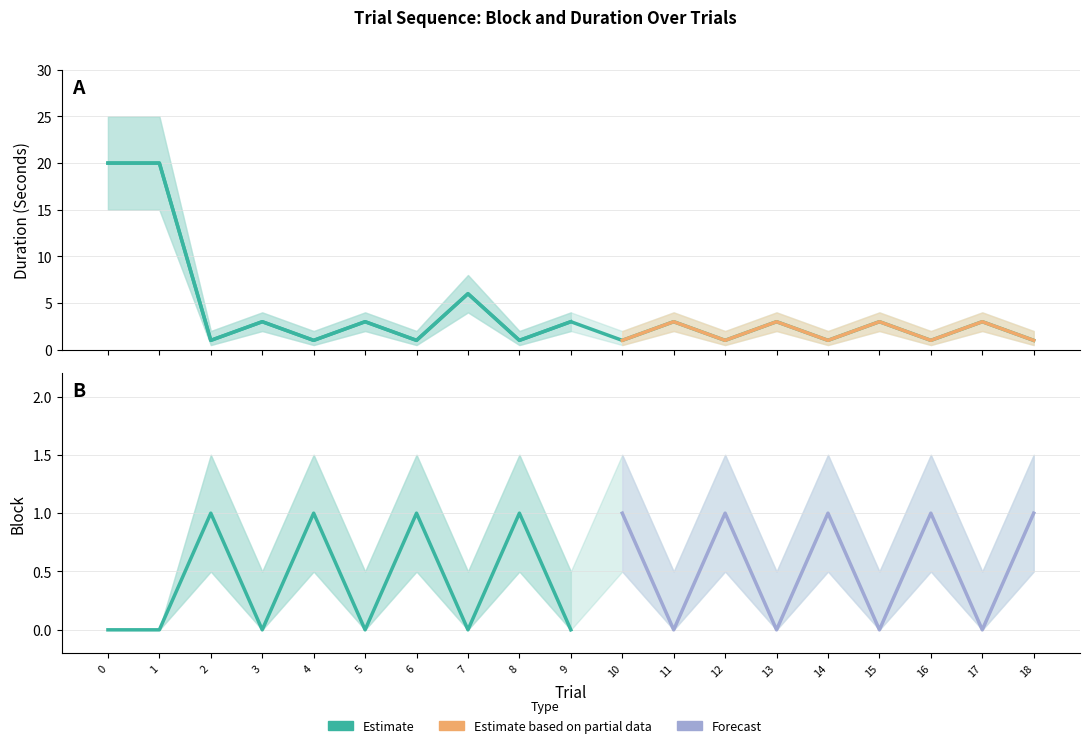

Where is the first local minimum?

2